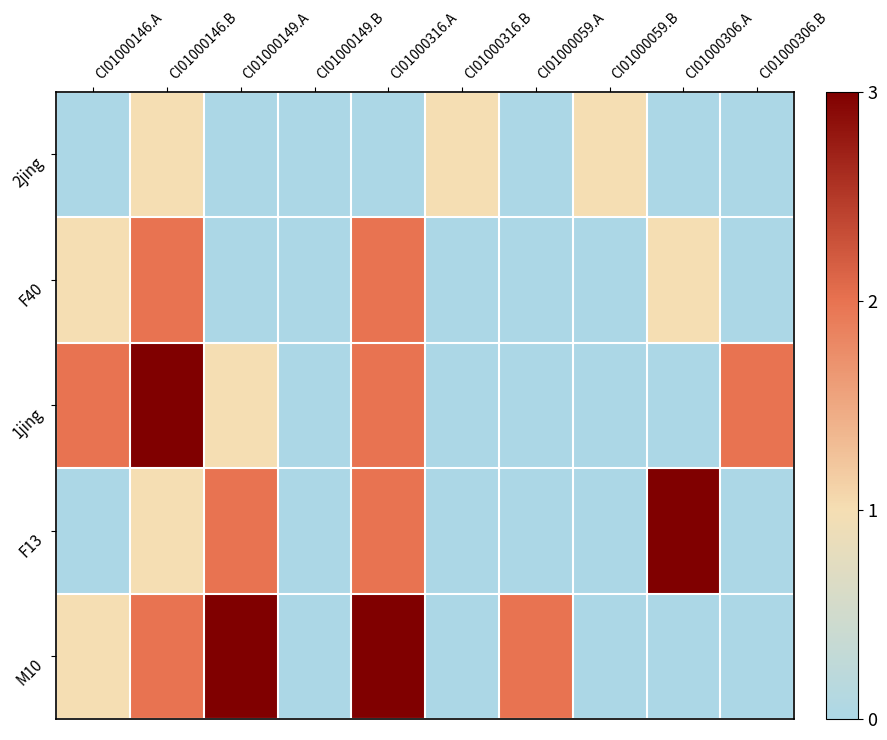

Which series has the widest spread of values?

1jing